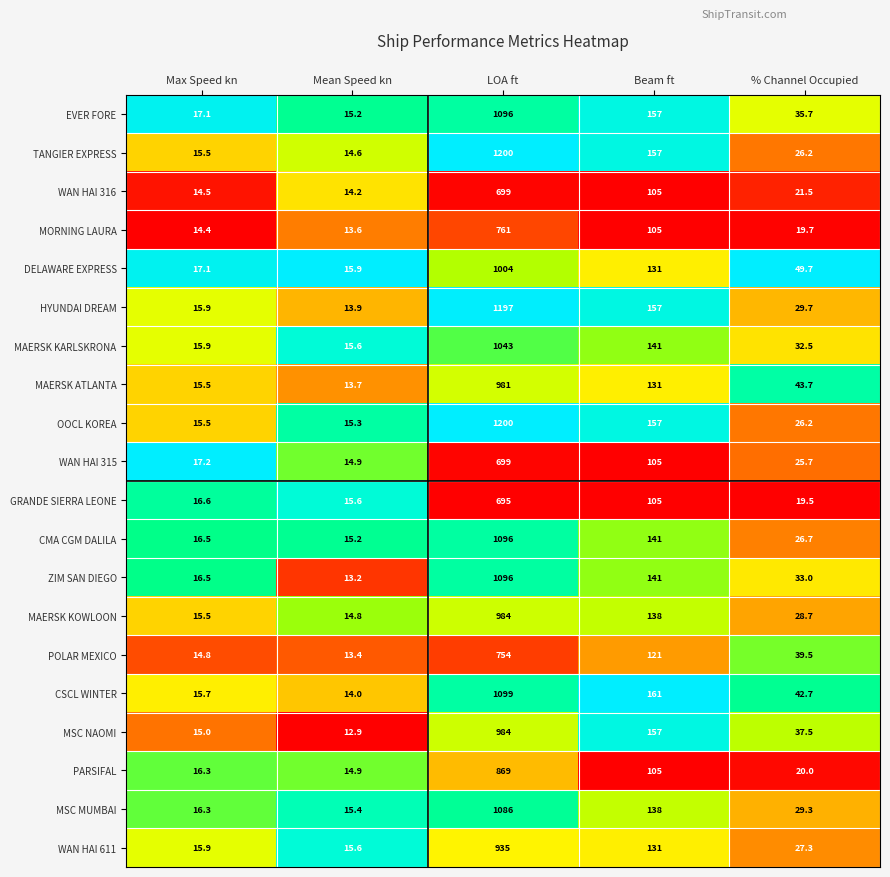

What is the maximum value shown in the chart?

1200.0